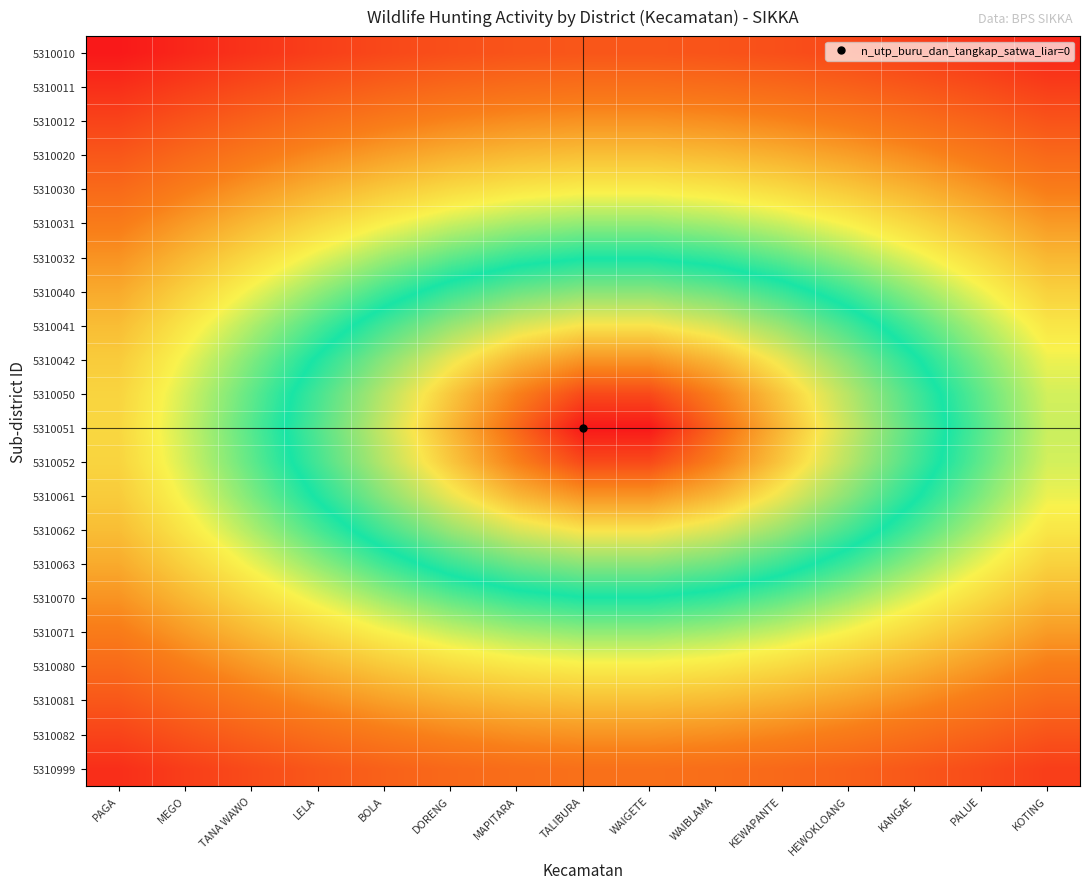

At how many categories does at least one series exceed 0?

15